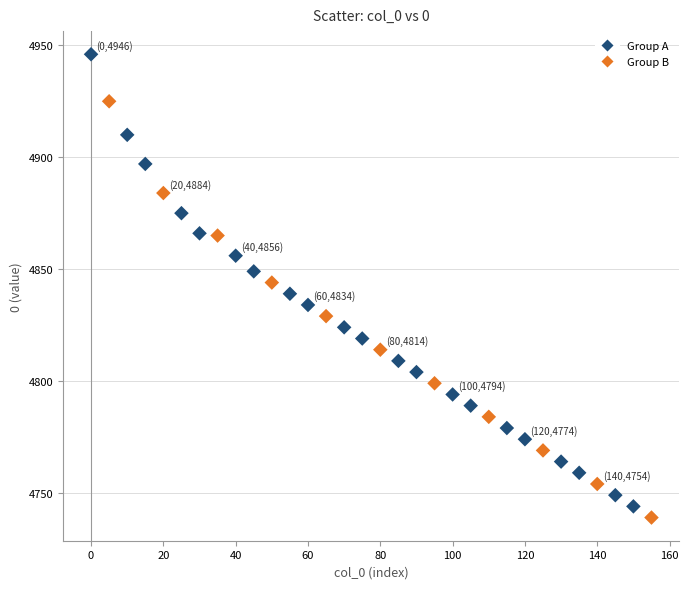

What is the range of X values (max minus min)?

155